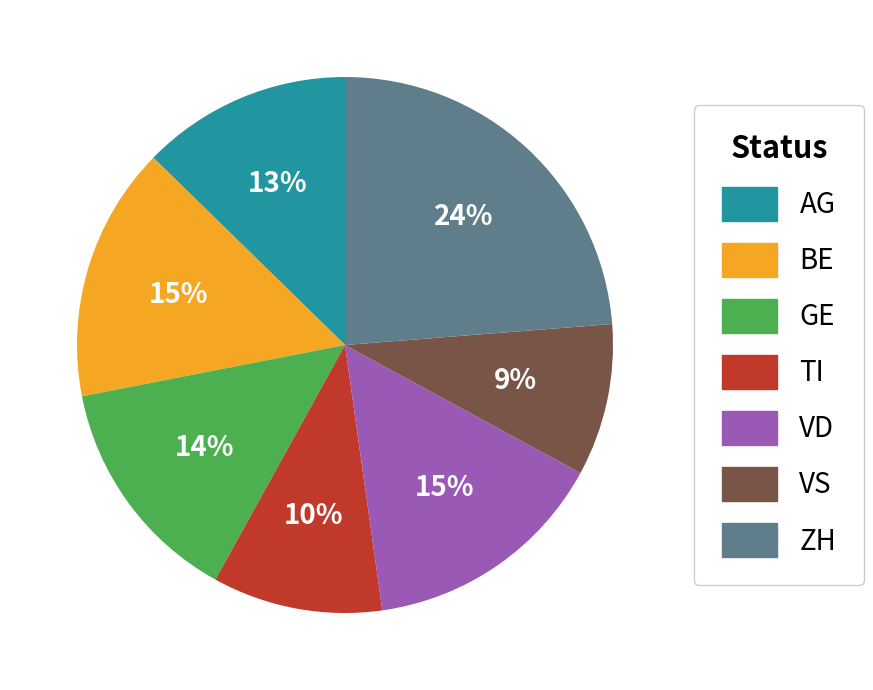

Which has a higher value, ZH or VS?

ZH